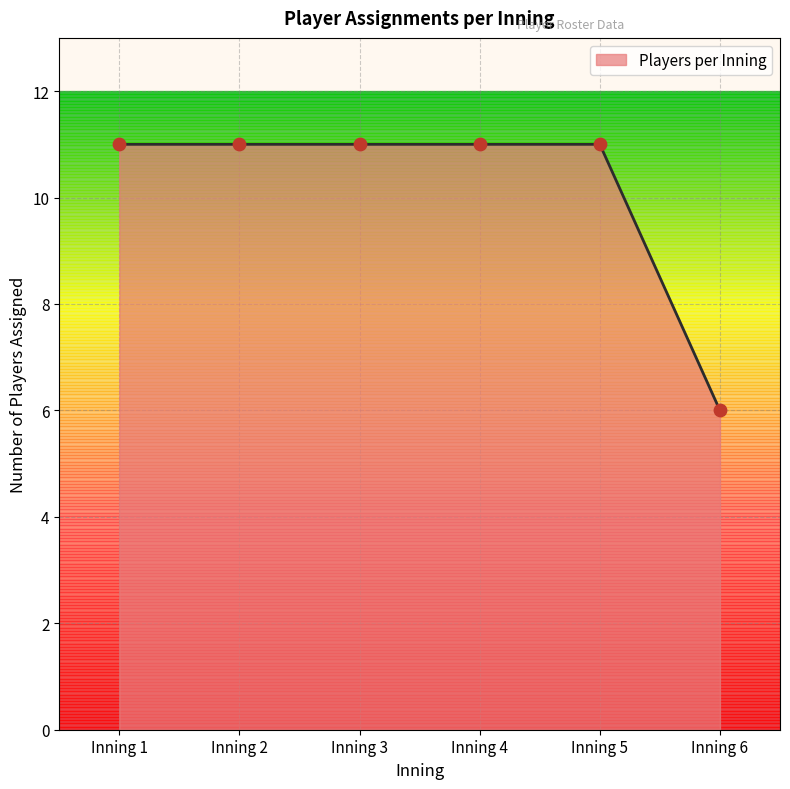

What is the ratio of the value at Inning 1 to the value at Inning 5?

1.0